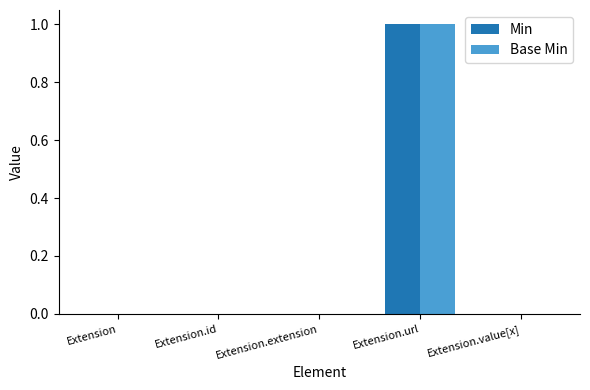

How many groups of bars are there?

5